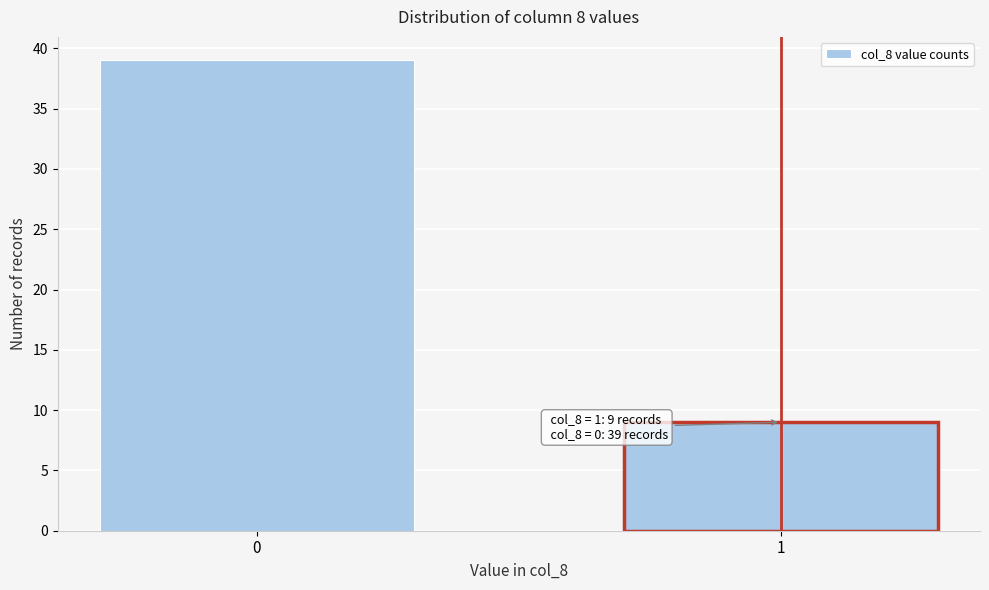

Reading right to left, what are all the values shown in this chart?

9	39